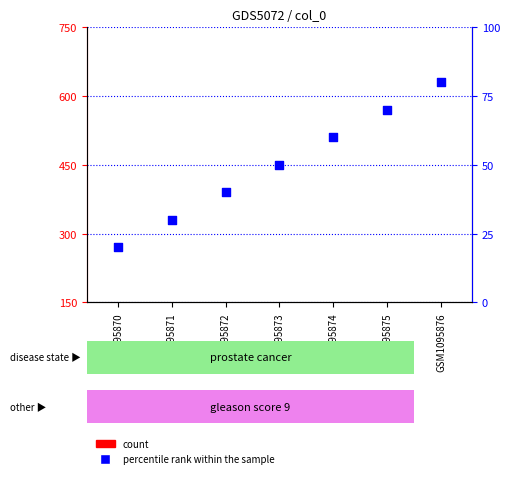

What are all the series names shown in the legend?

count, percentile rank within the sample